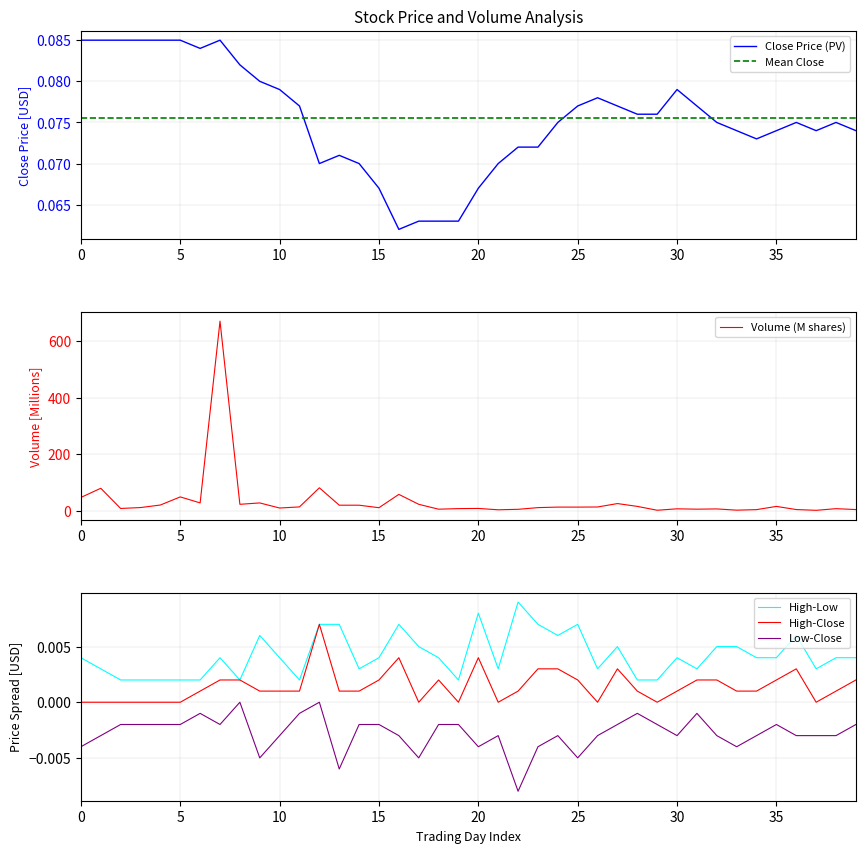

True or false: Volume has a value of 5.9 at 28.

False